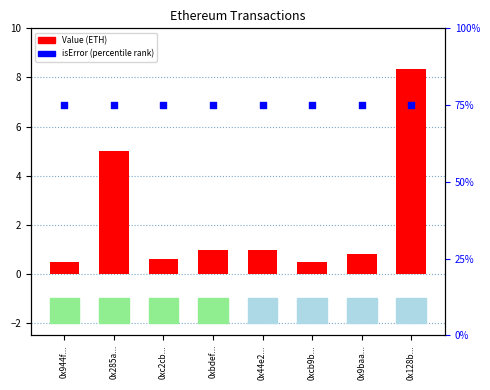

At how many categories does at least one series exceed 4?

8